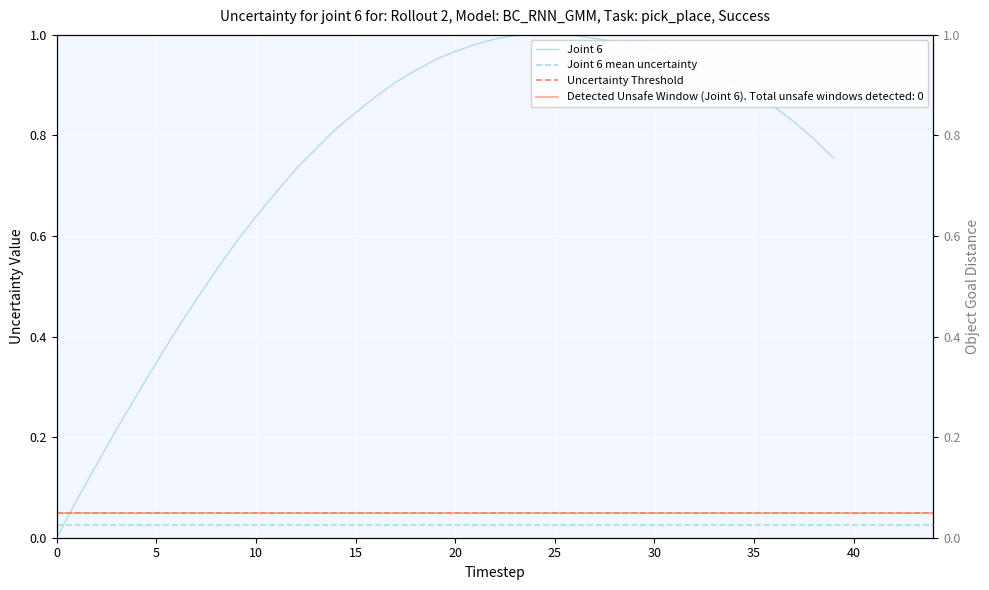

At how many categories does at least one series exceed 0?

39